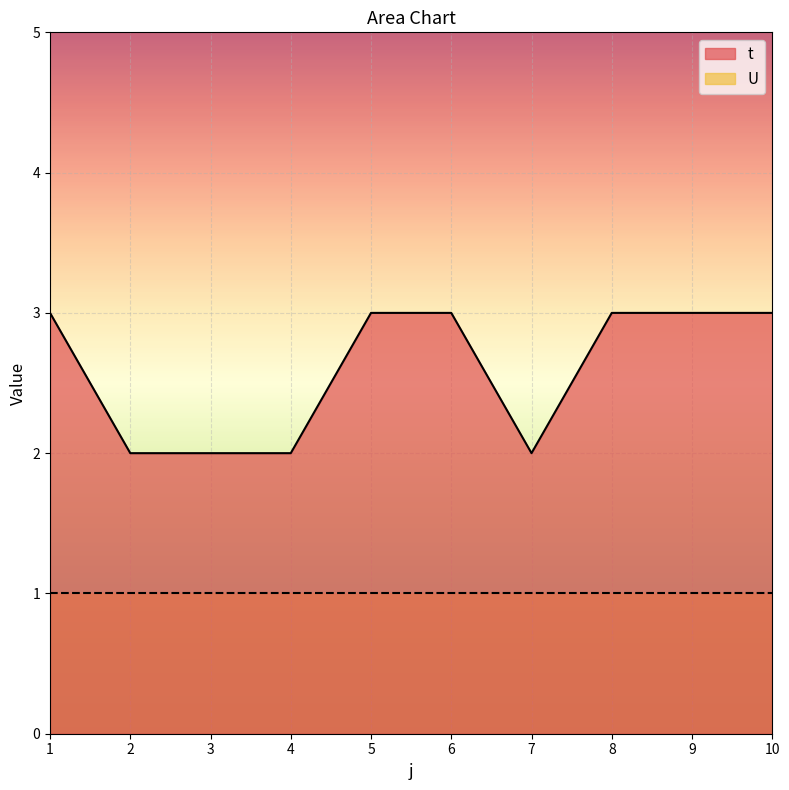

What is the average value?

3